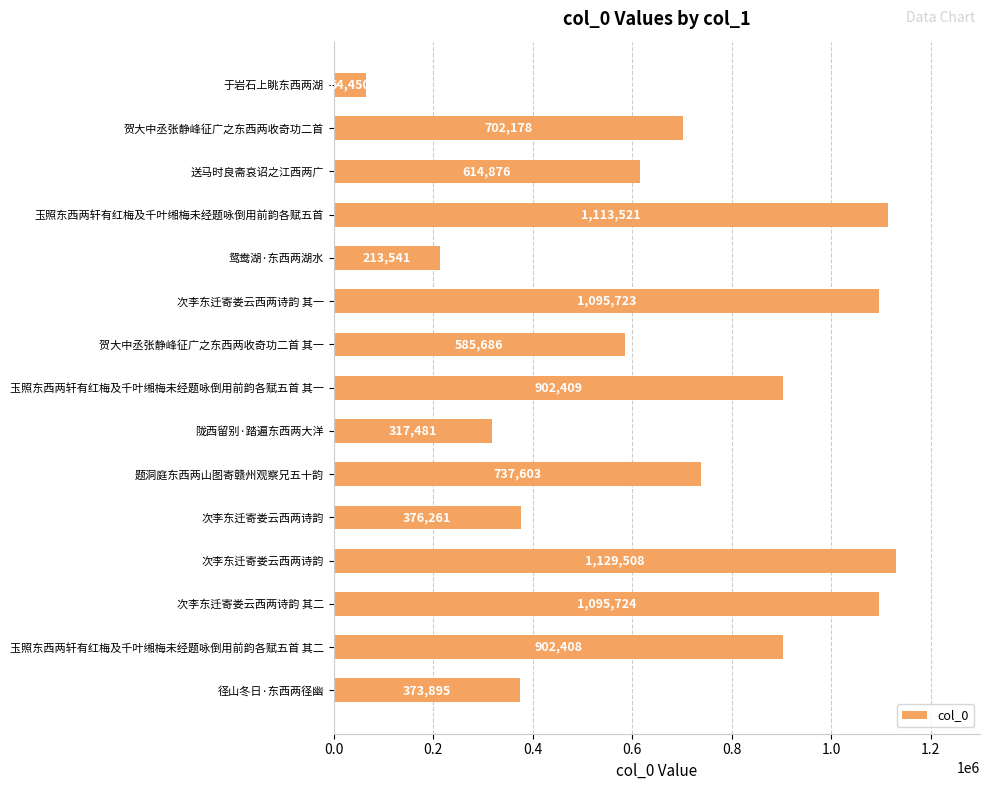

What is the minimum value shown in the chart?

64450